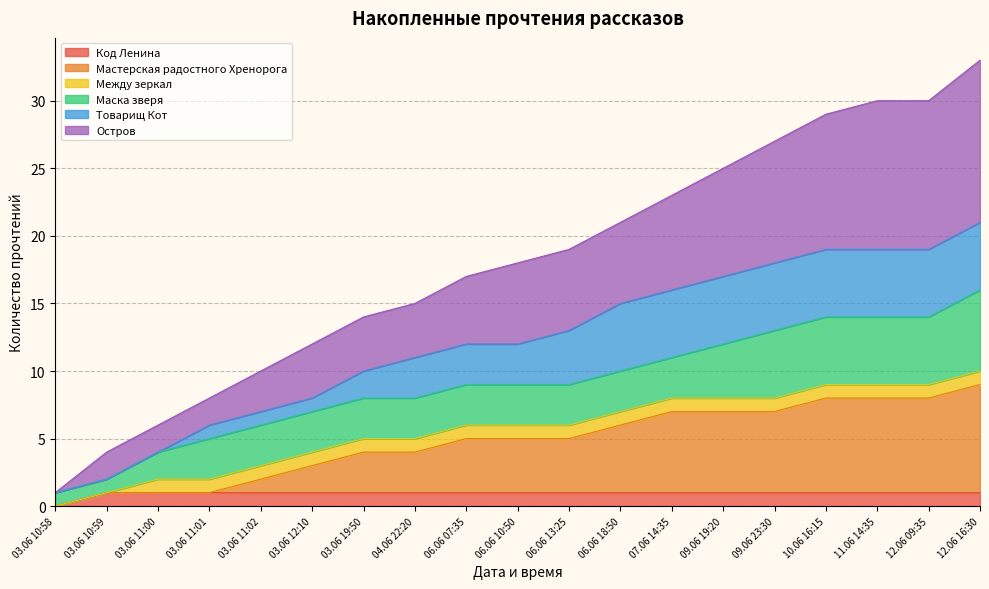

Which has a higher value, 04.06 22:20 or 10.06 16:15?

04.06 22:20